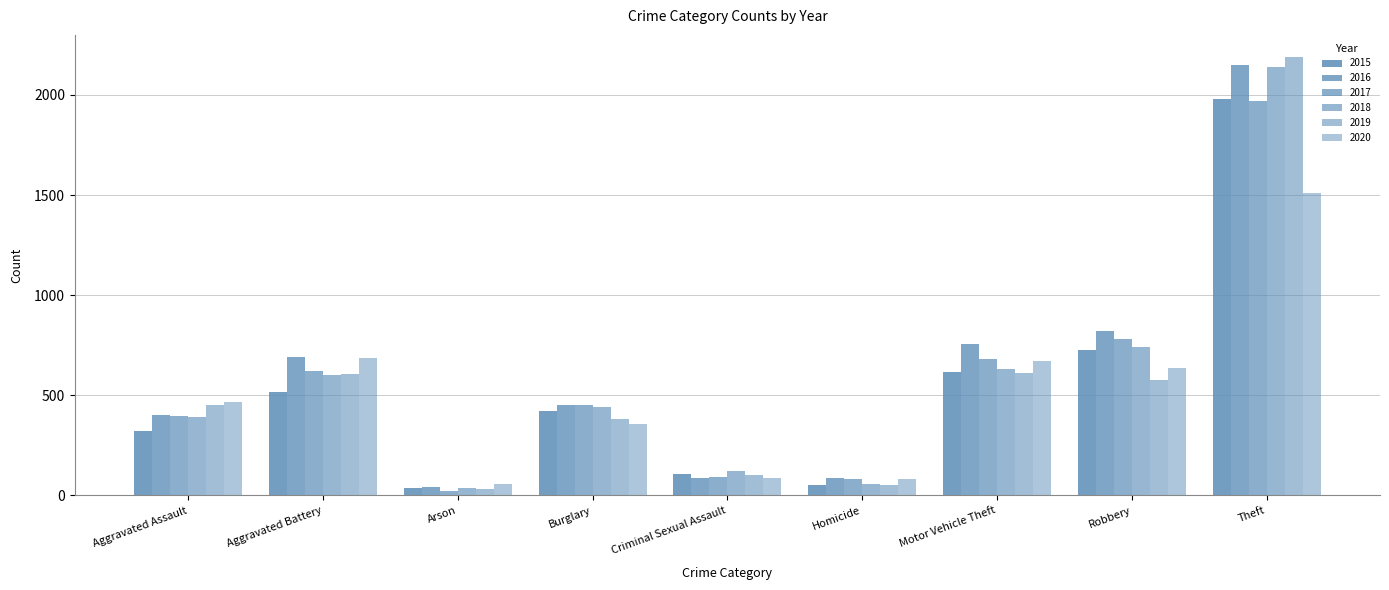

How many distinct data groups are displayed?

6